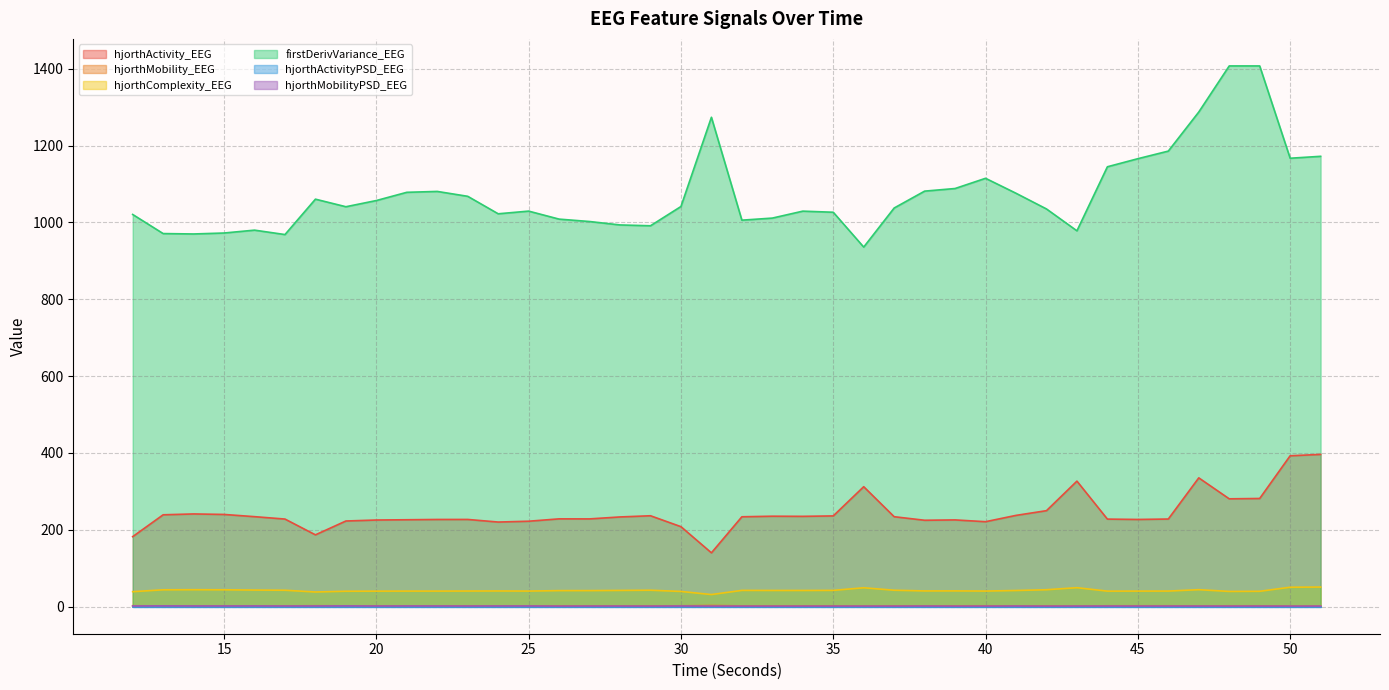

Is it true that hjorthMobility_EEG equals 0.5 at 43?

False